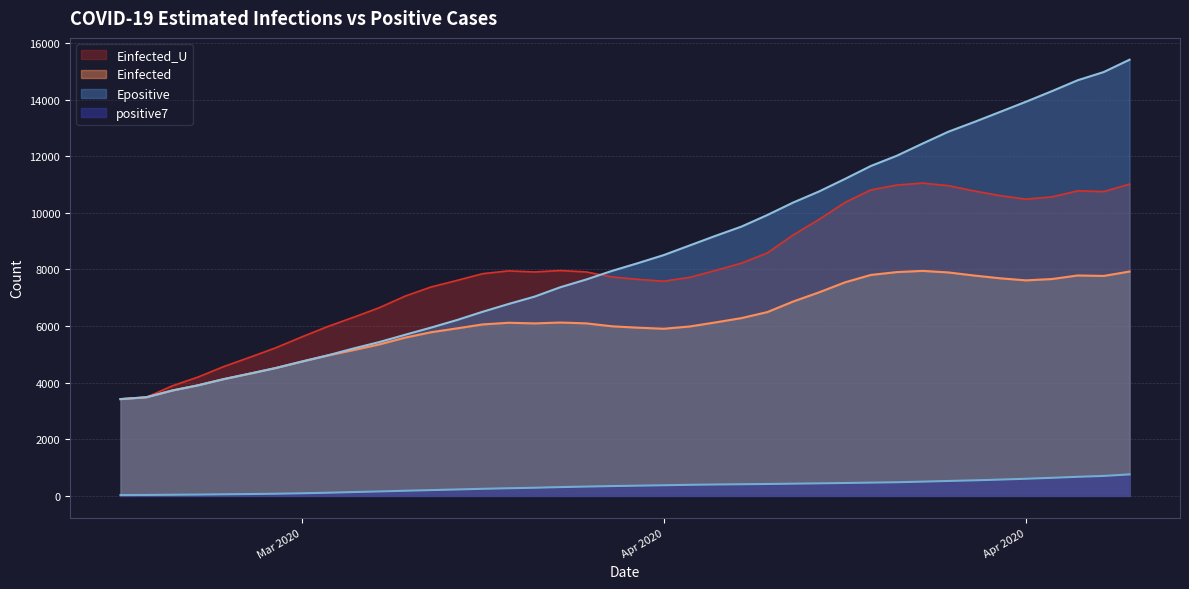

Which category has the lowest value in the Einfected_U series?

2020-03-24